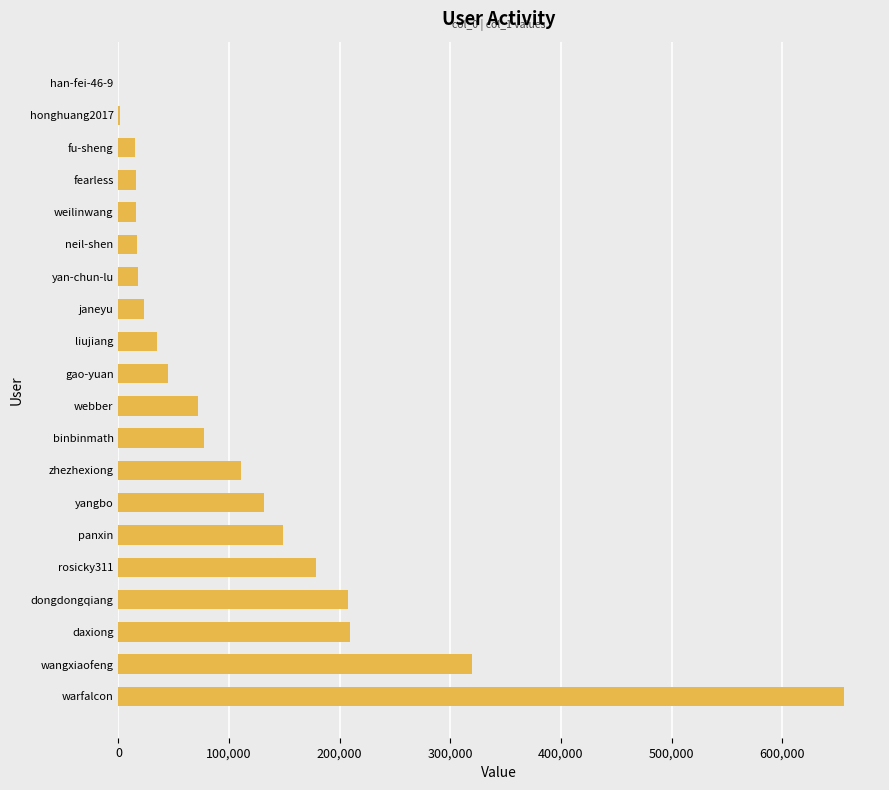

Where is the data nearest to the value 327799?

wangxiaofeng